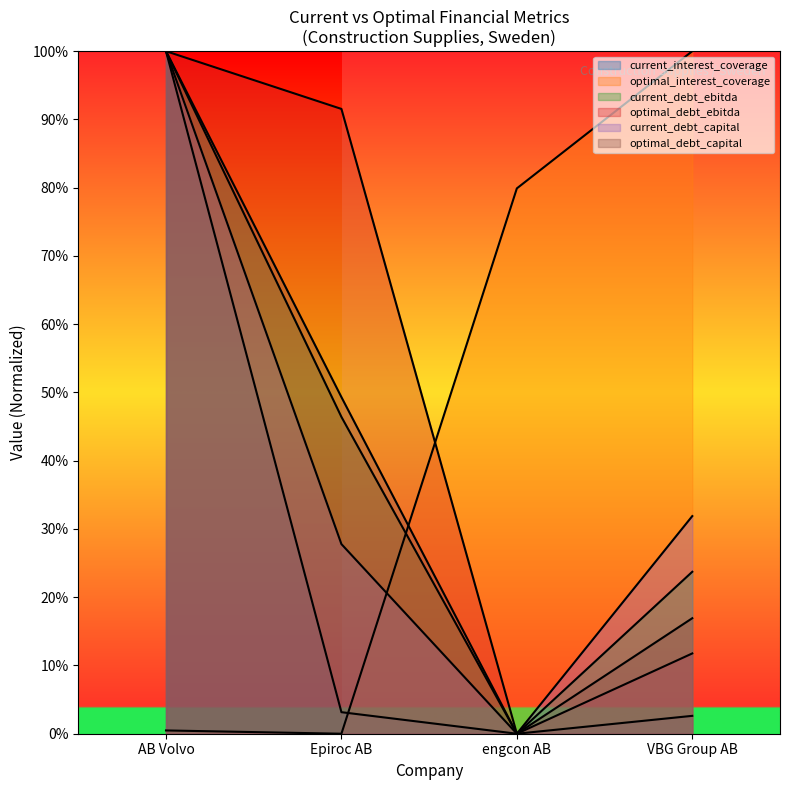

Where is optimal_interest_coverage nearest to the value 50?

engcon AB